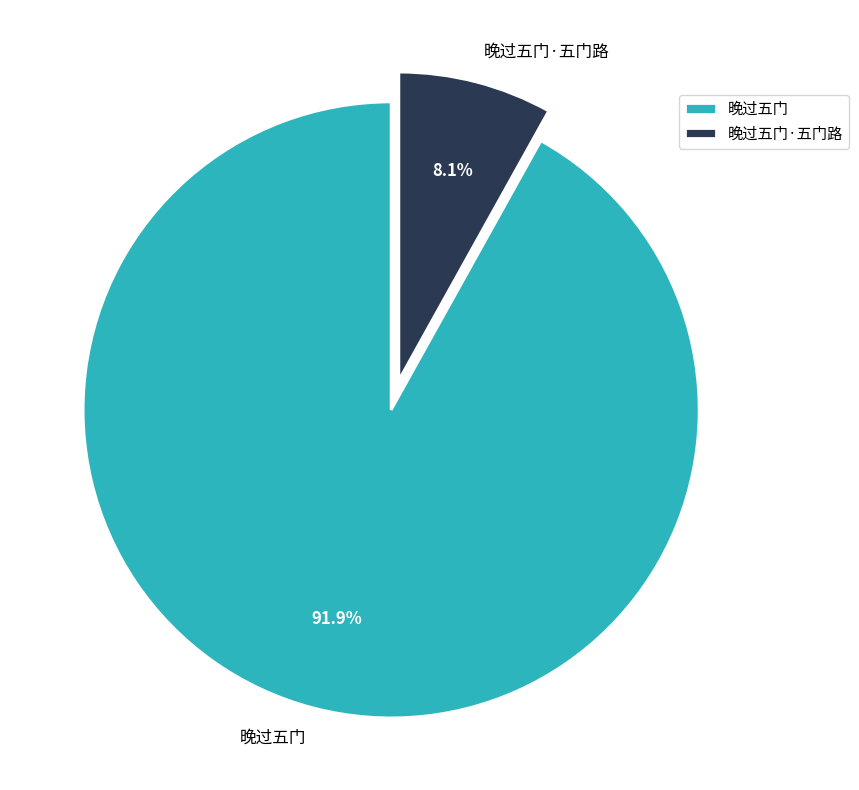

To the nearest percent, what is the difference between the largest and smallest slice percentages?

84%